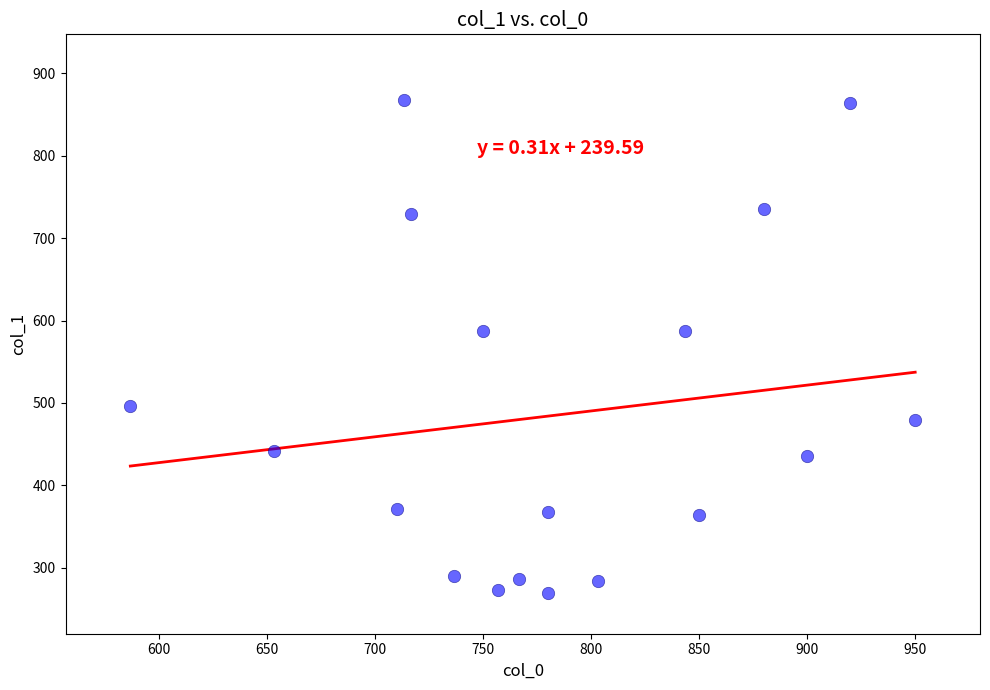

What is the range of Y values (max minus min)?

597.4